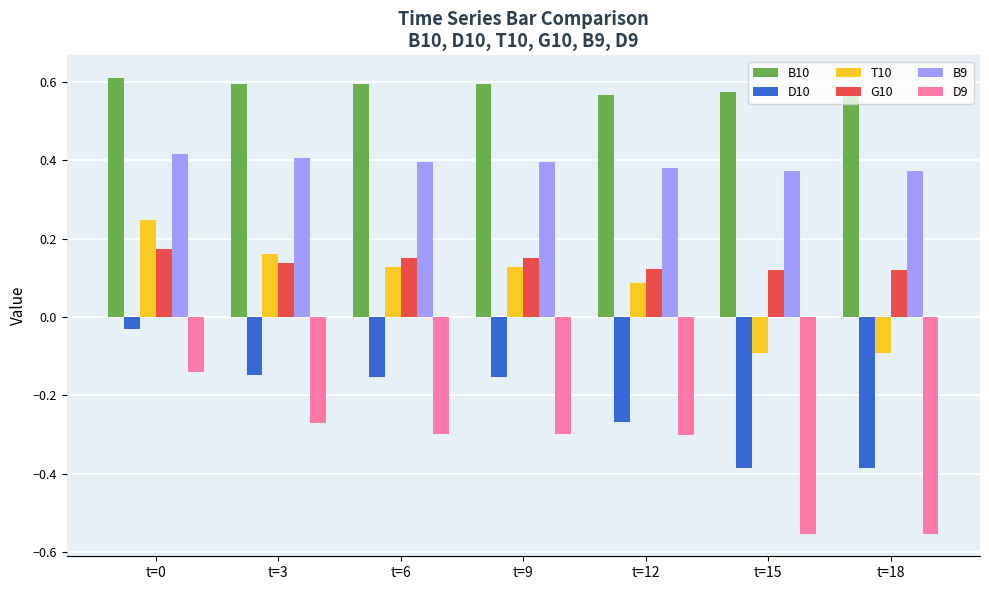

Is the value of T10 at t=6 greater than the value of B10 at t=9?

No